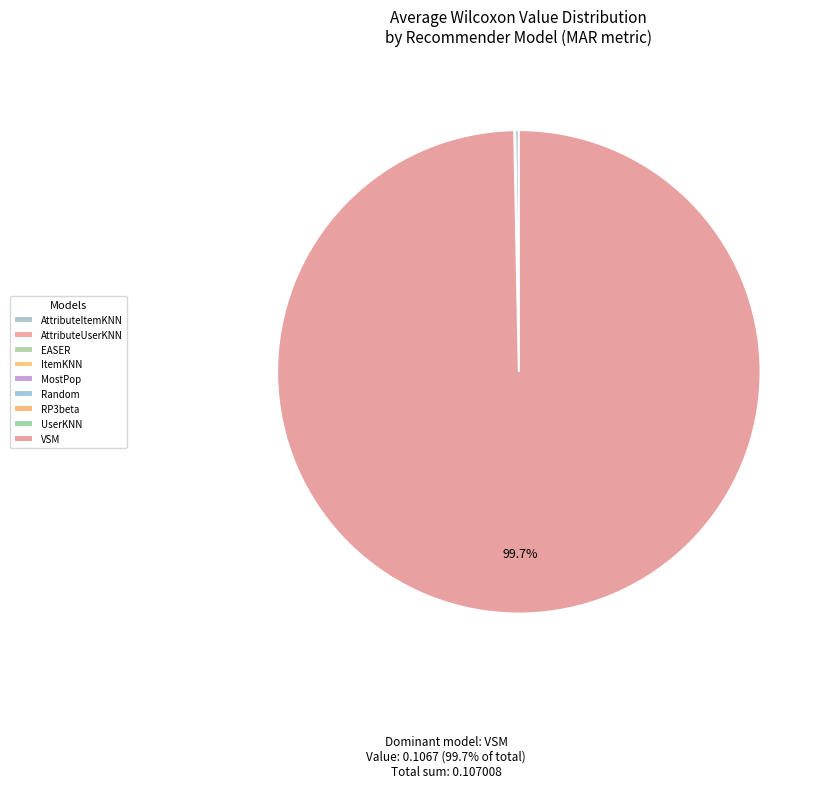

True or false: RP3beta accounts for 15% of the total.

False